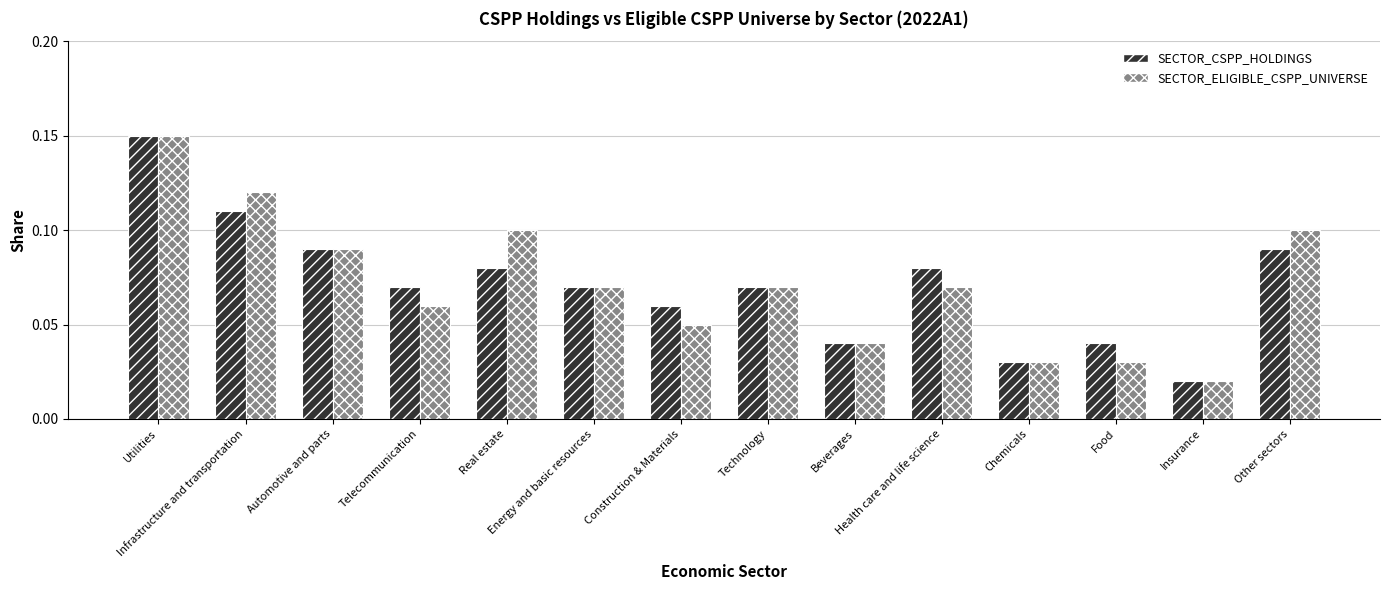

What is the sum of all SECTOR_CSPP_HOLDINGS values?

1.0